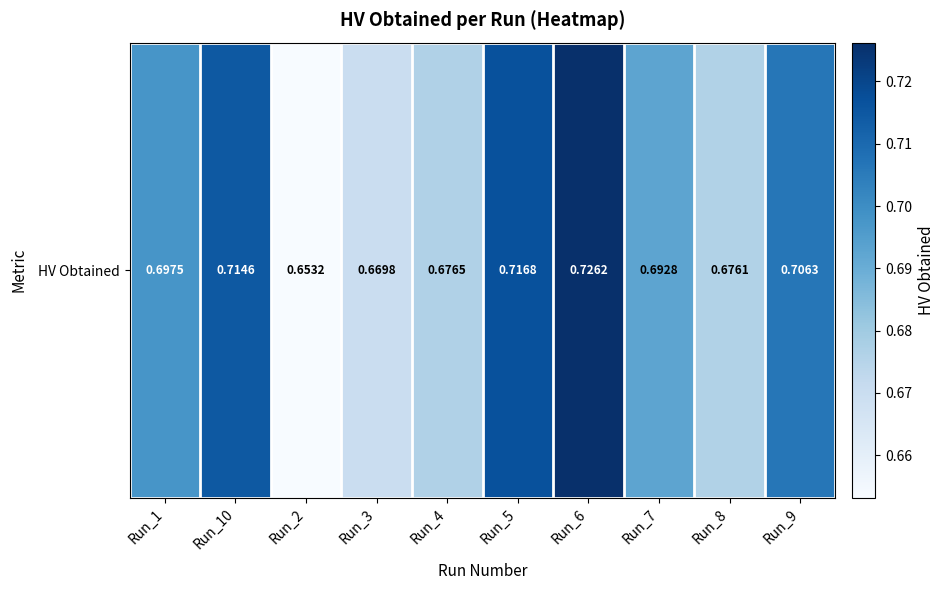

List the labels in order of value, largest first.

Run_6, Run_5, Run_10, Run_9, Run_1, Run_7, Run_4, Run_8, Run_3, Run_2